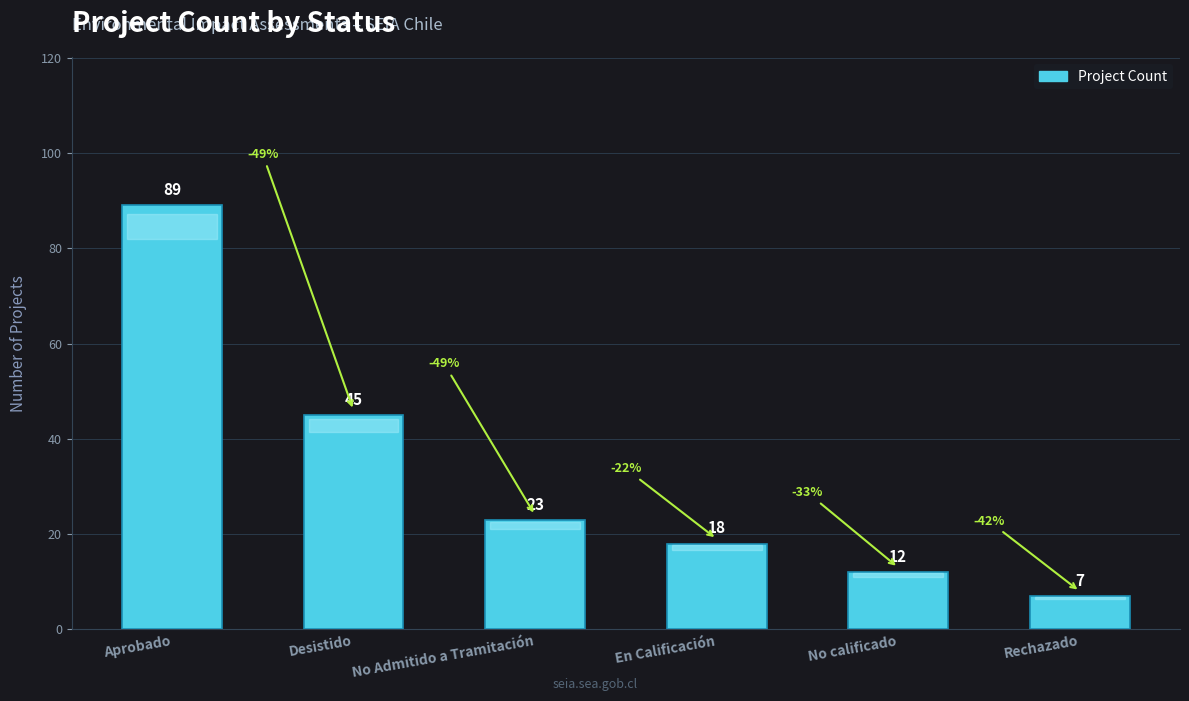

What is the value of the 6th bar from the left?

7